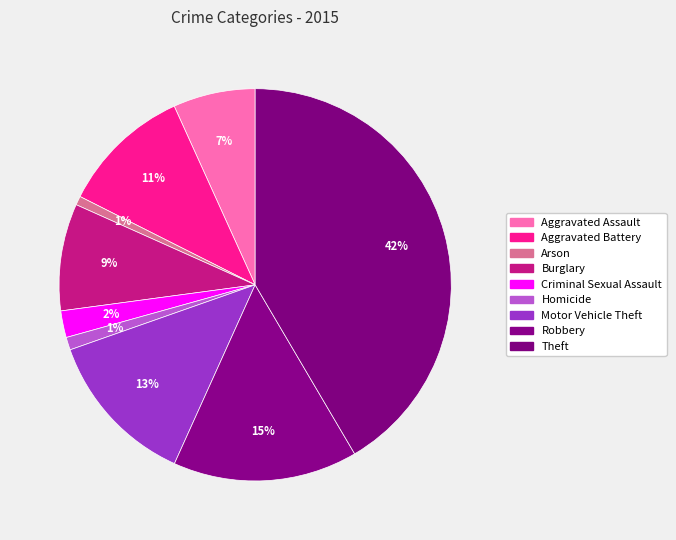

Count the number of slices in the pie.

9